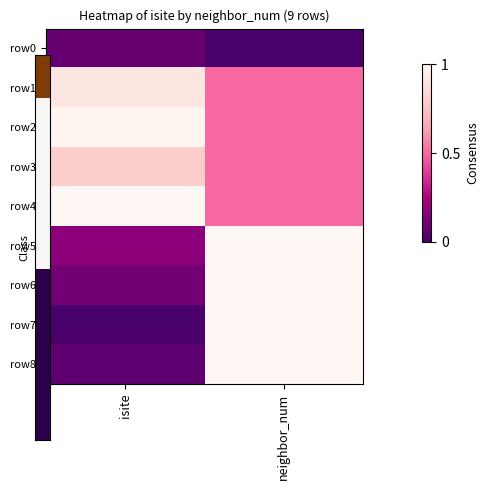

How many categories are shown in the chart?

2